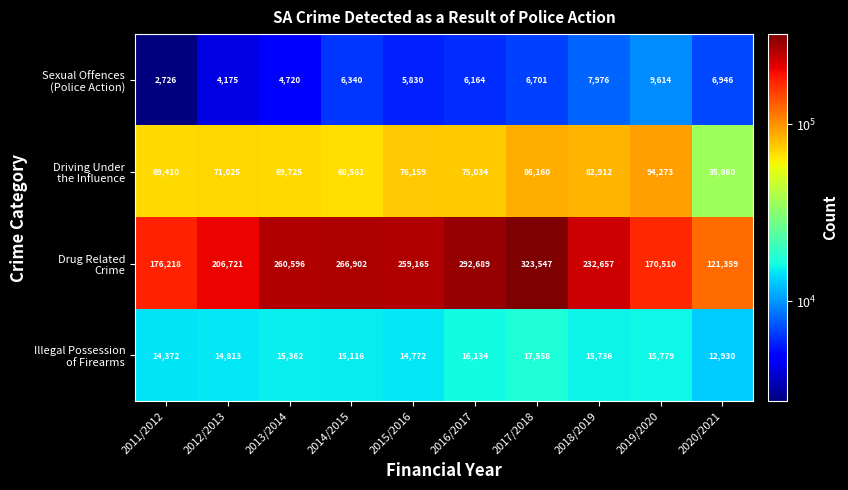

What is the spread (max minus min) of values at 2012/2013?

202546